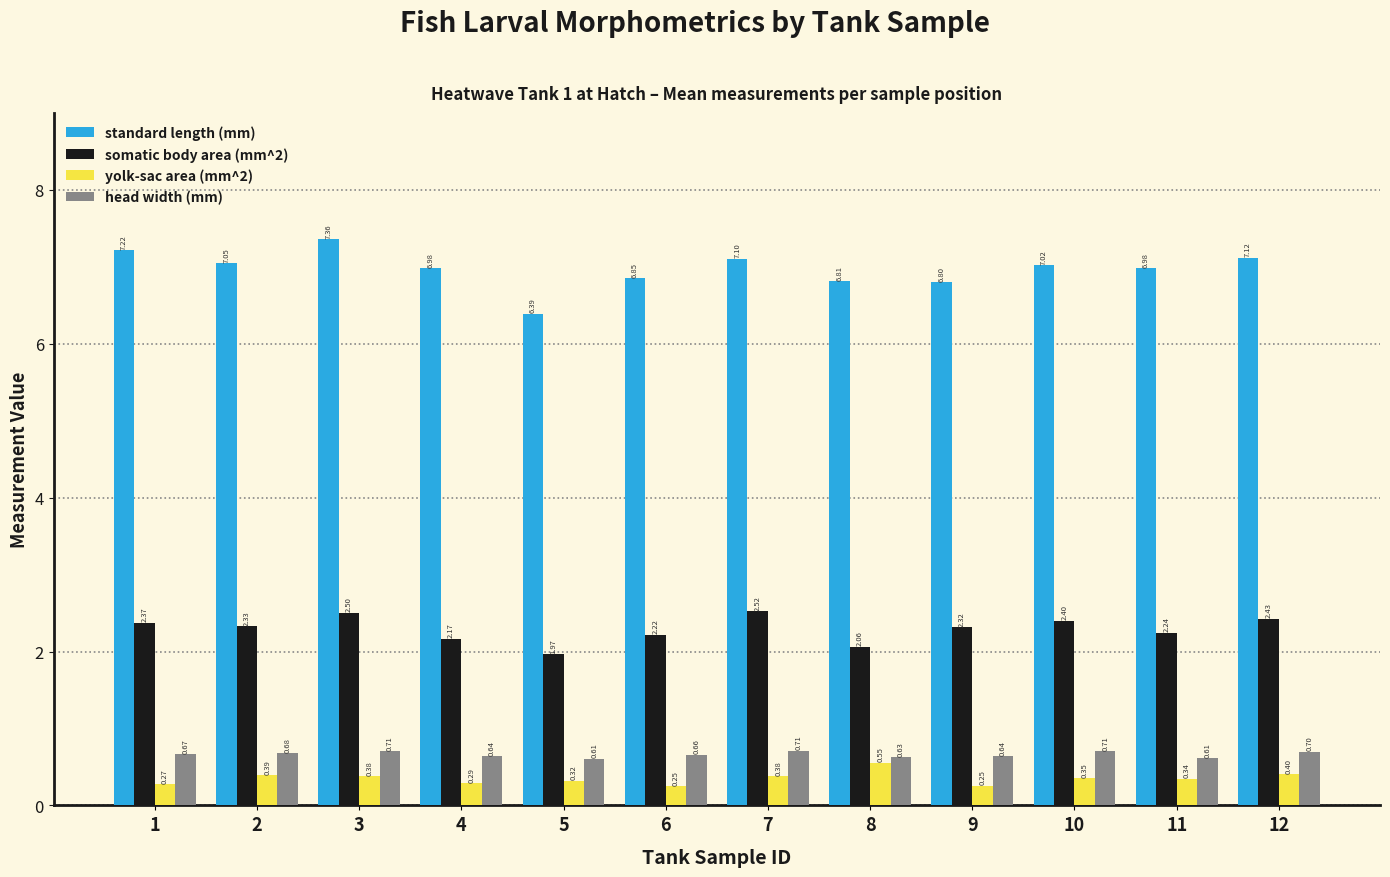

What is the value of the somatic body area (mm^2) bar at the 1st from the left?

2.4